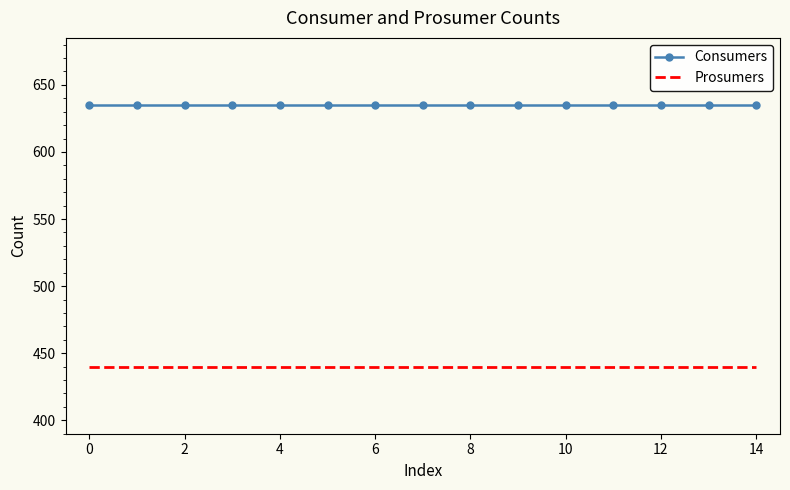

True or false: Prosumers and Consumers intersect in this chart.

False